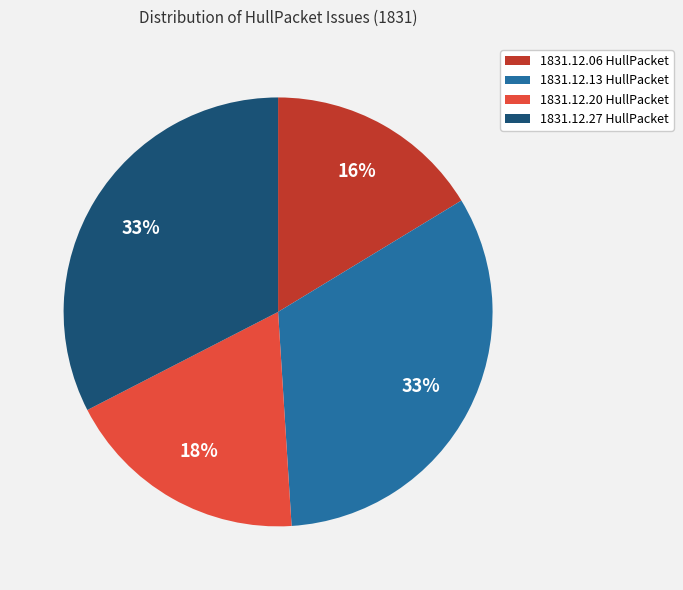

To the nearest percent, what portion does 1831.12.13 HullPacket represent?

33%